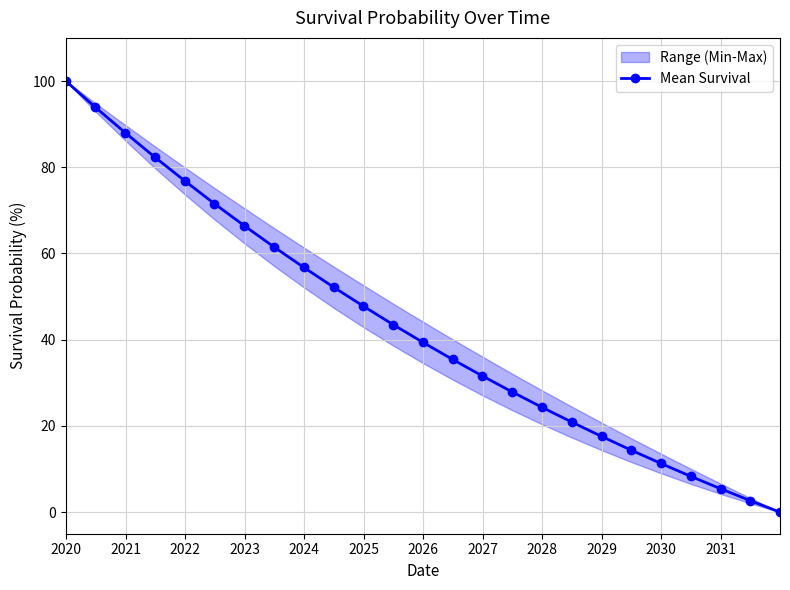

True or false: Mean Survival has more than 2 interior local peaks.

False